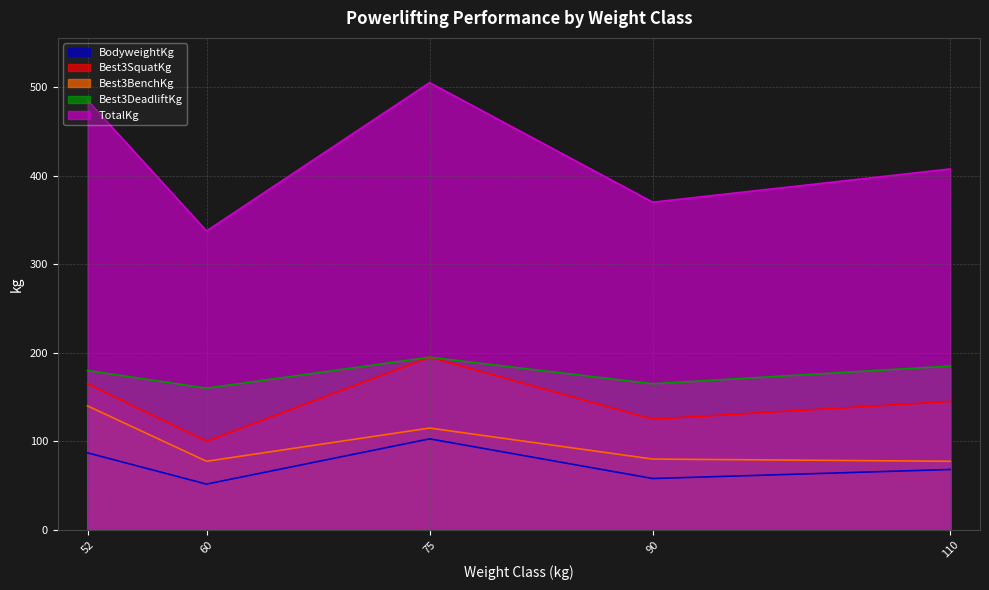

Where is Best3BenchKg nearest to the value 108?

75